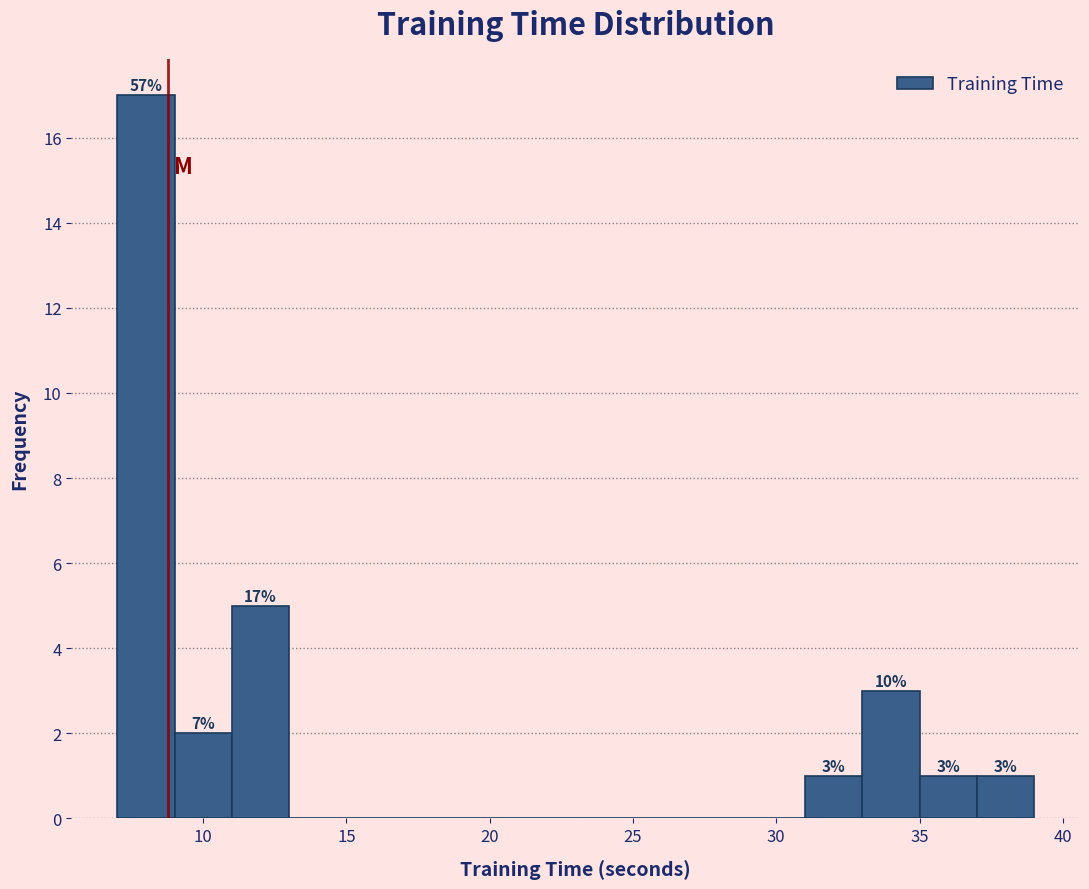

Over which range of the x-axis is the bar tallest?

7 to 9